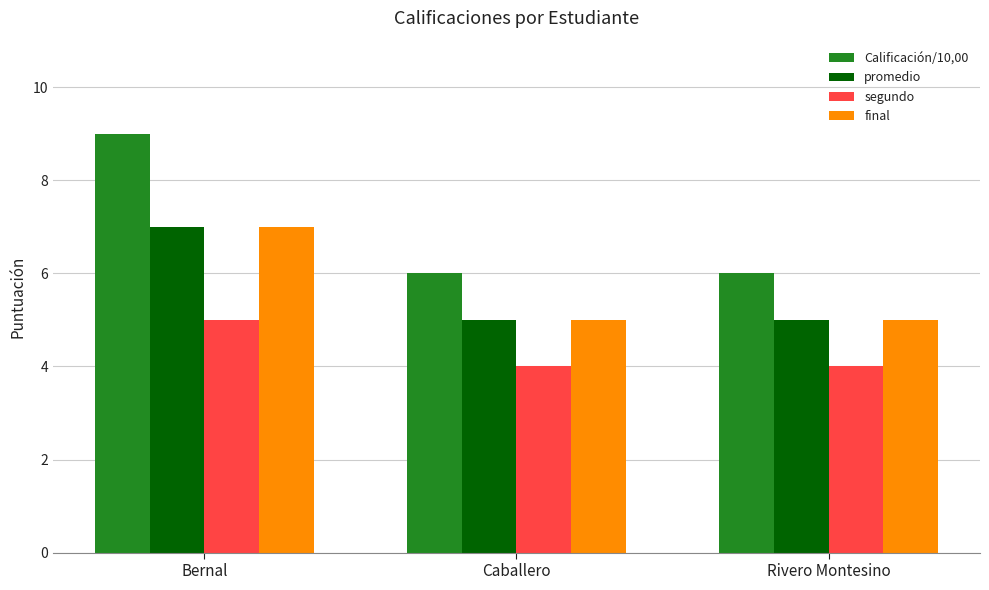

What is the spread (max minus min) of values at Bernal?

4